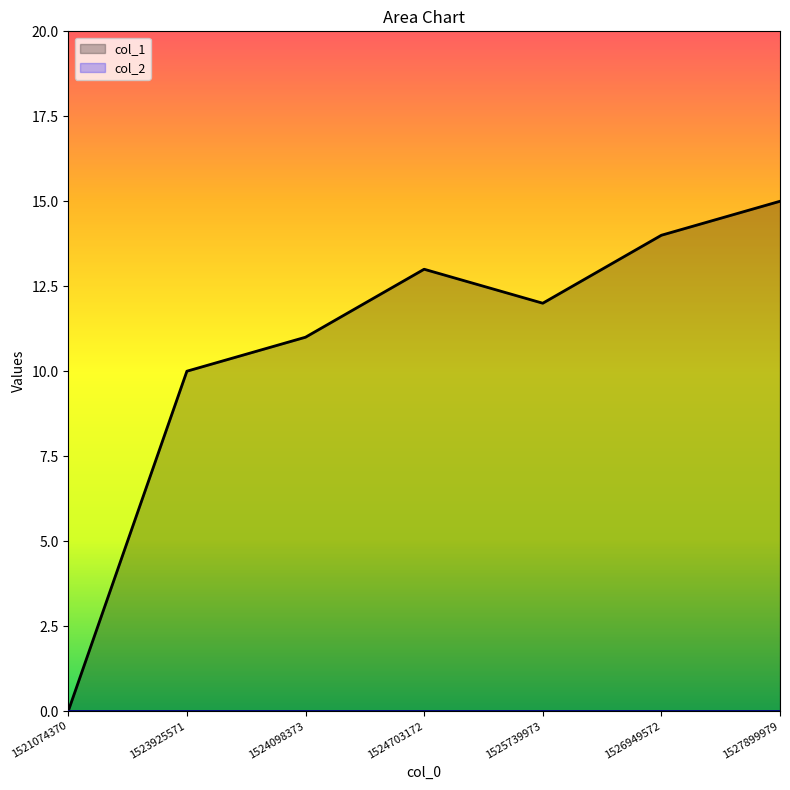

What value does the data have at 1524703172?

13